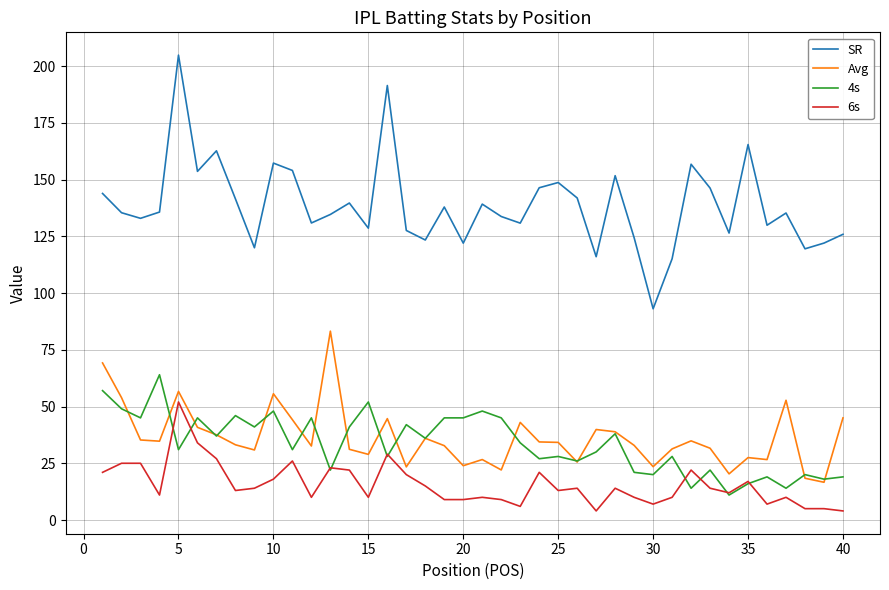

True or false: 4s and SR intersect in this chart.

False